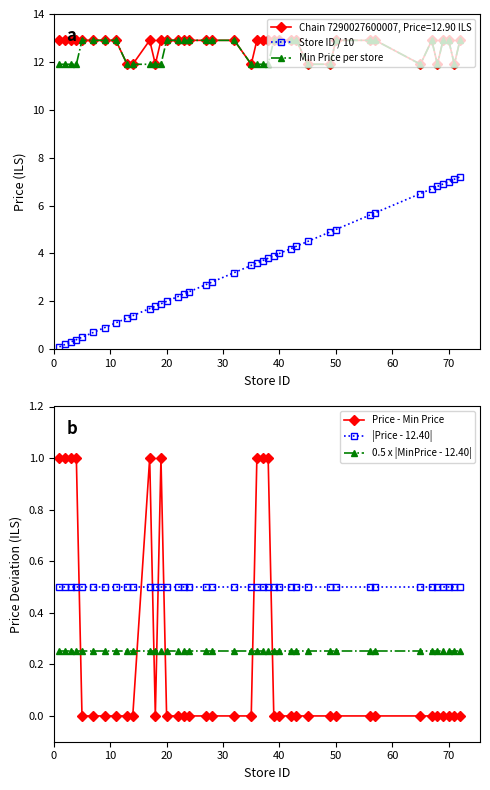

The Price - Min Price series shows 0.0 at 40. True or false?

True